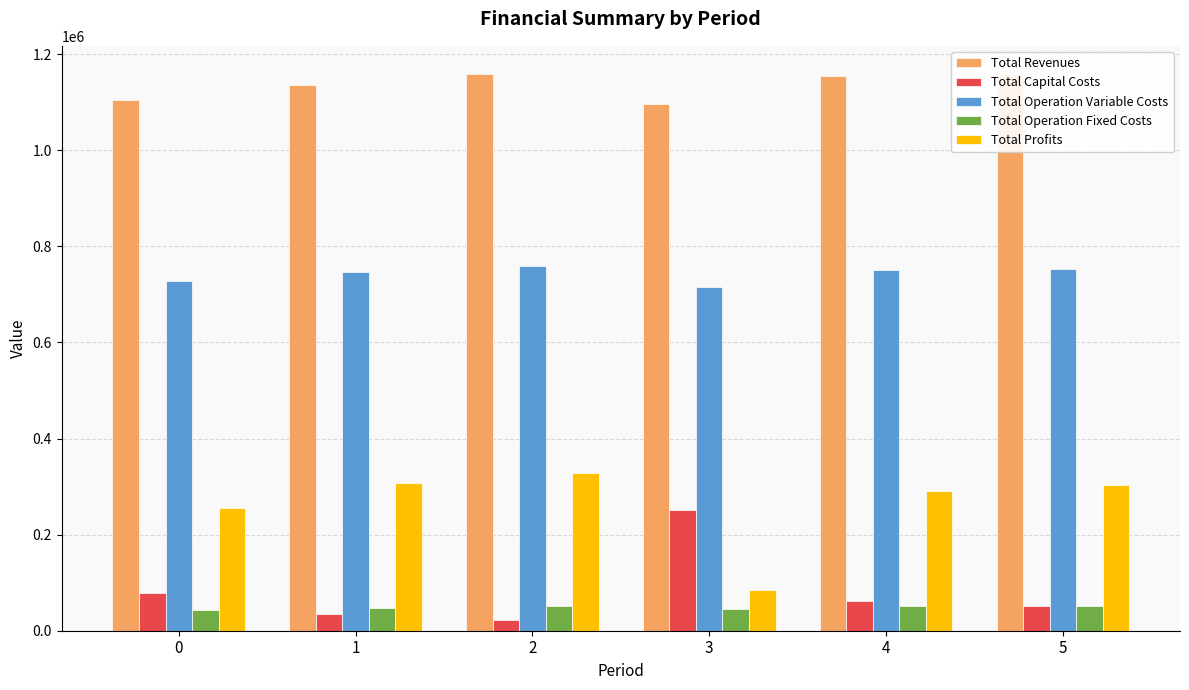

Is the value of Total Capital Costs at 5 greater than the value of Total Operation Fixed Costs at 2?

Yes